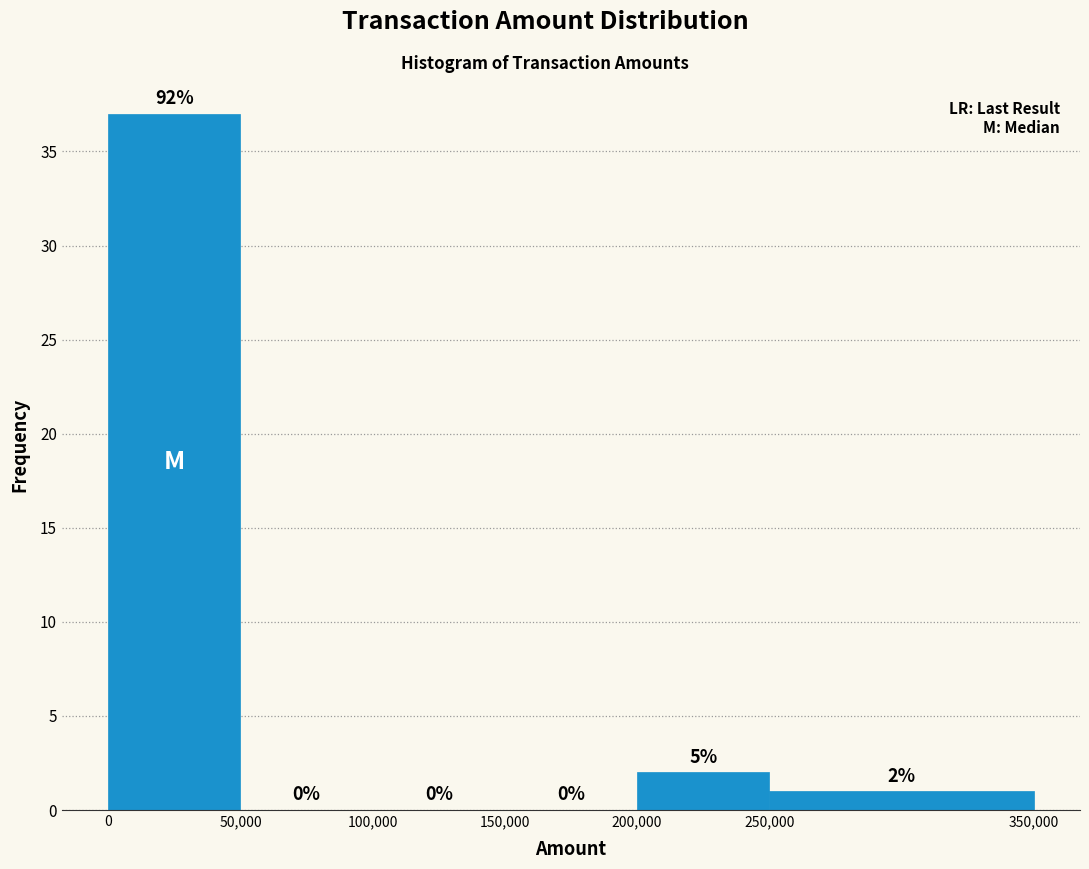

Over which range of the x-axis is the bar tallest?

0 to 50,000